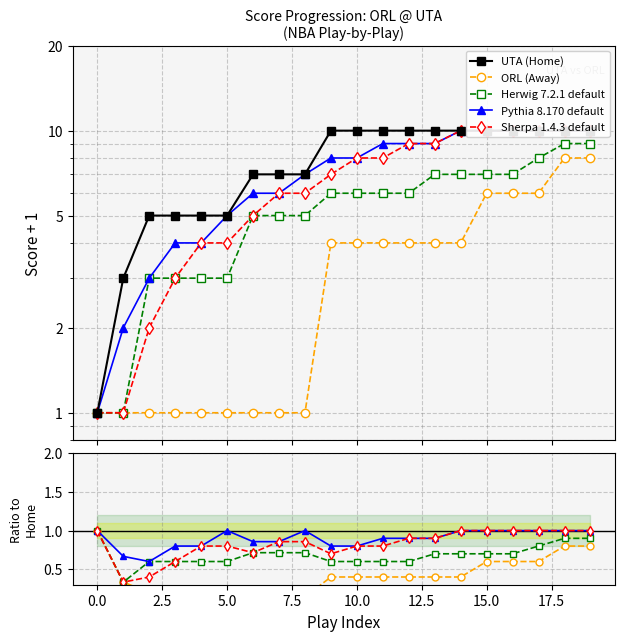

What is the highest value of the Pythia 8.170 series?

10